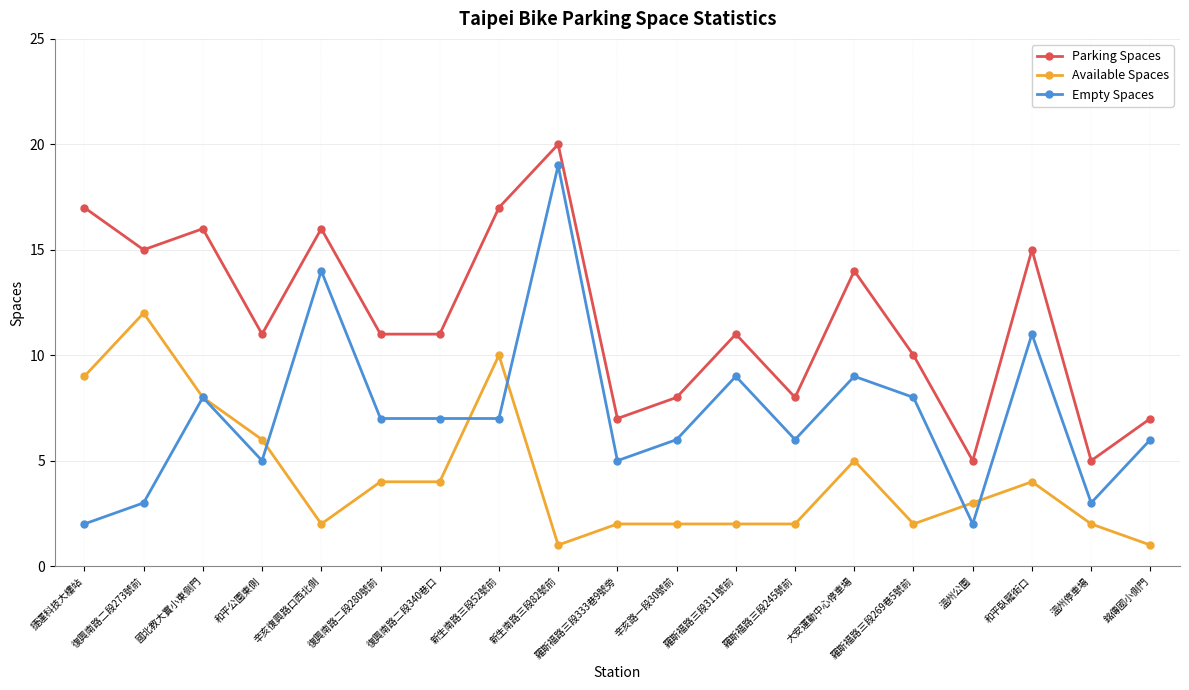

The Empty Spaces series shows 6 at 銘傳國小側門. True or false?

True